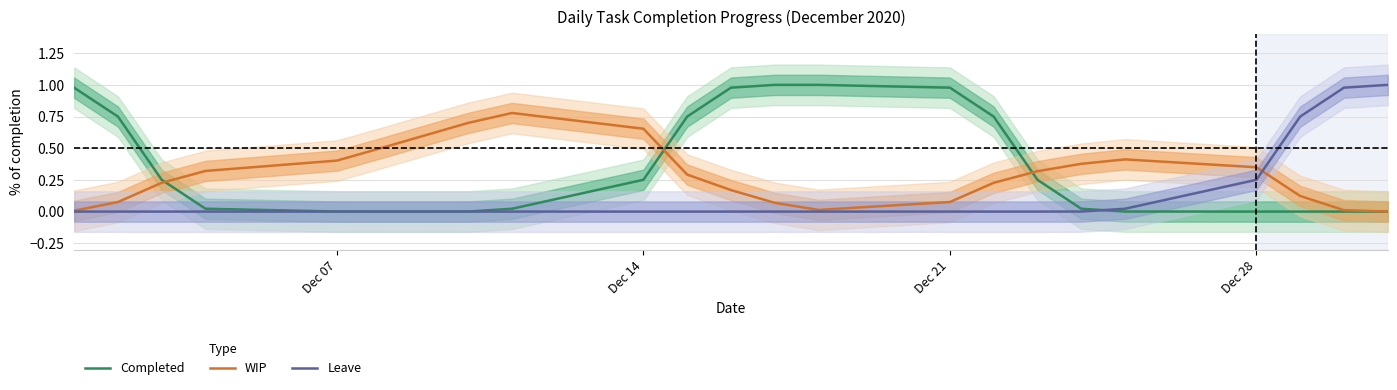

What is the highest value of the WIP series?

0.8